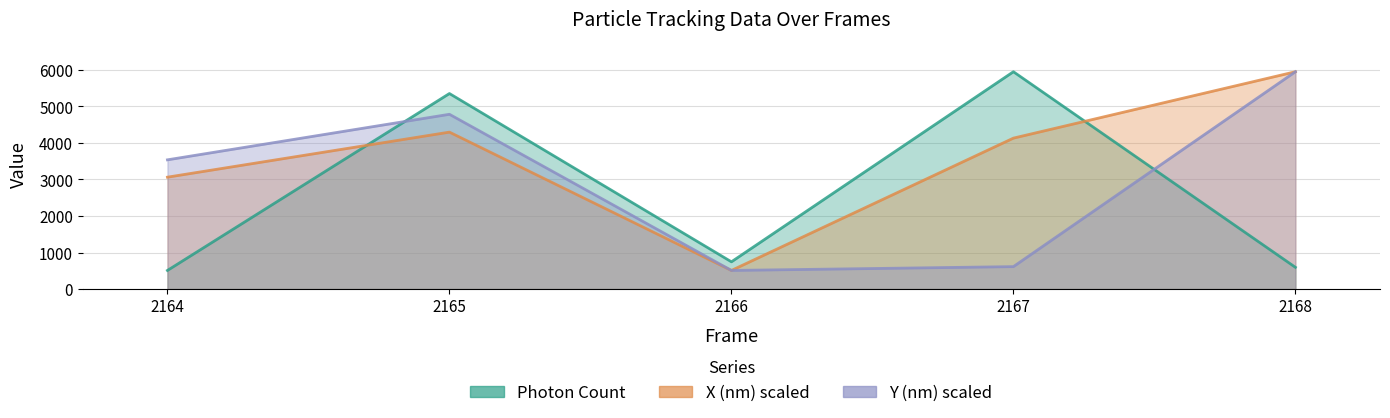

What is the value of the X (nm) scaled point at the 4th from the left?

4132.6